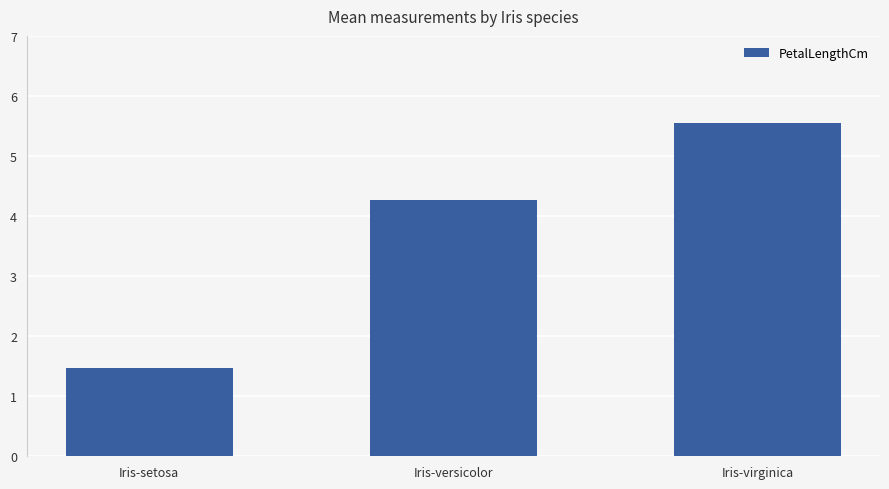

Which has a higher value, Iris-versicolor or Iris-virginica?

Iris-virginica